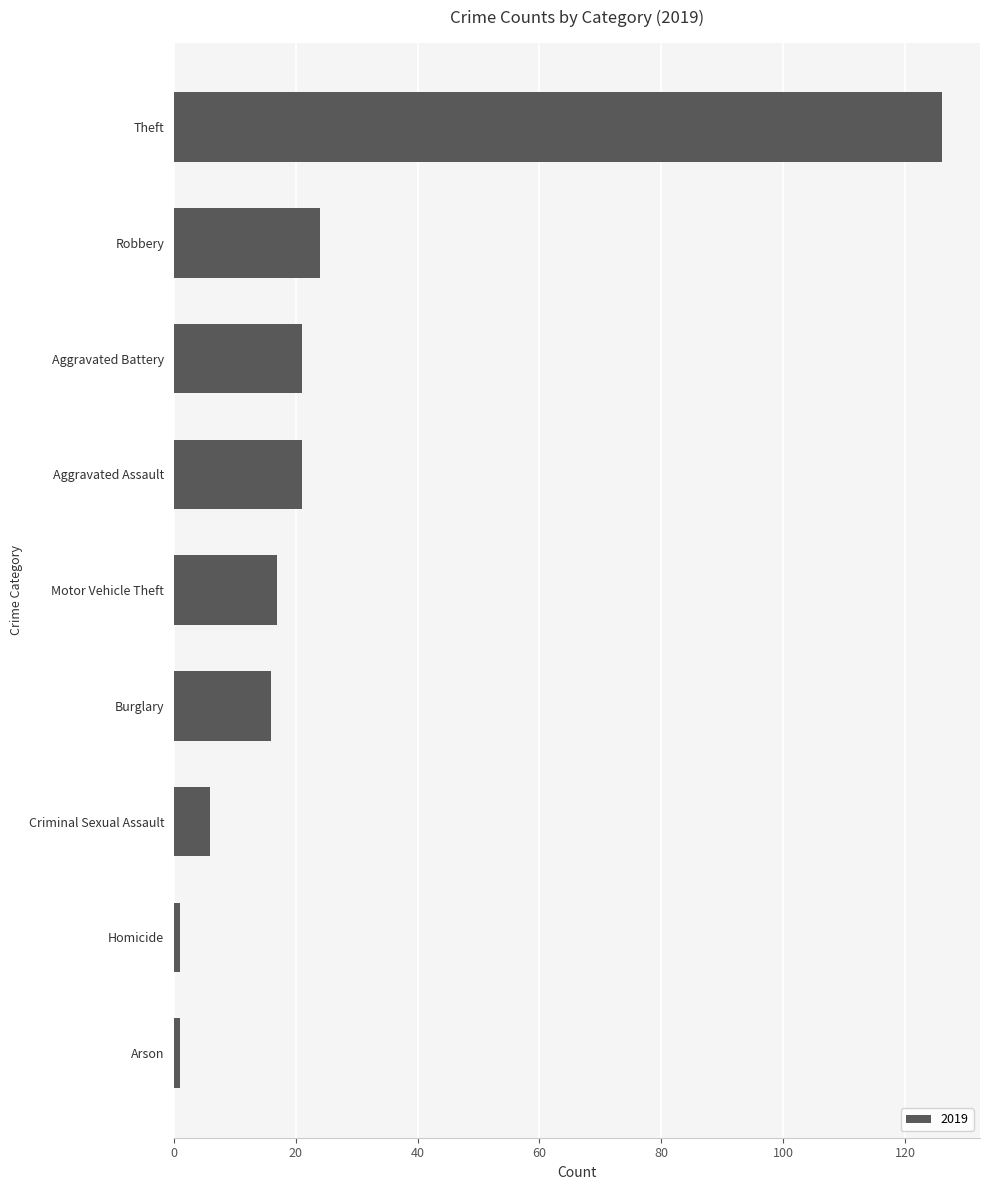

Reading bottom to top, list all the values displayed in this chart.

Arson=1	Homicide=1	Criminal Sexual Assault=6	Burglary=16	Motor Vehicle Theft=17	Aggravated Assault=21	Aggravated Battery=21	Robbery=24	Theft=126